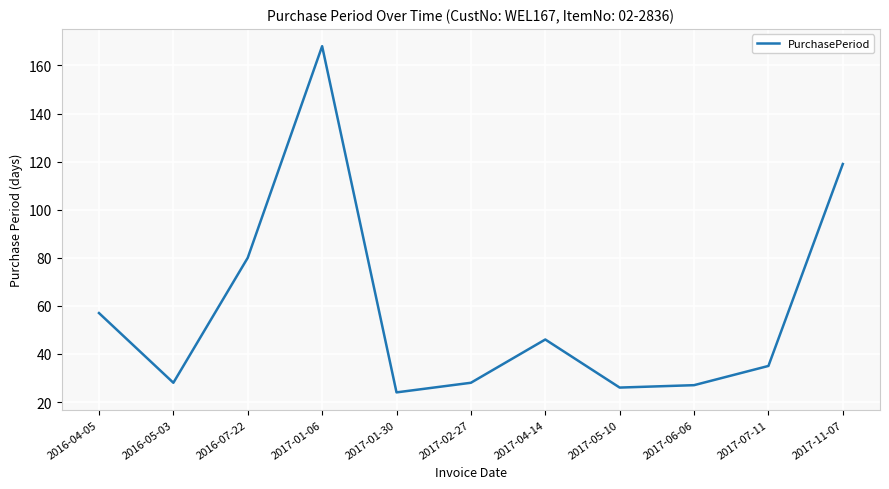

What position from the left is 2016-04-05?

1